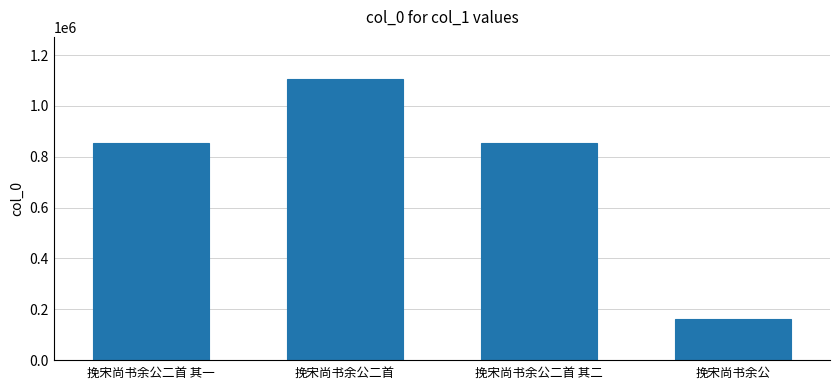

Is it true that the value at 挽宋尚书余公二首 其一 is 854452?

True